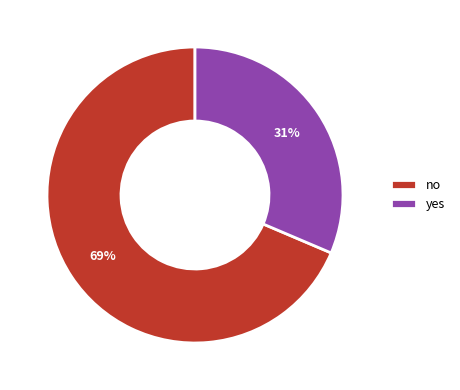

How many segments does this pie chart have?

2